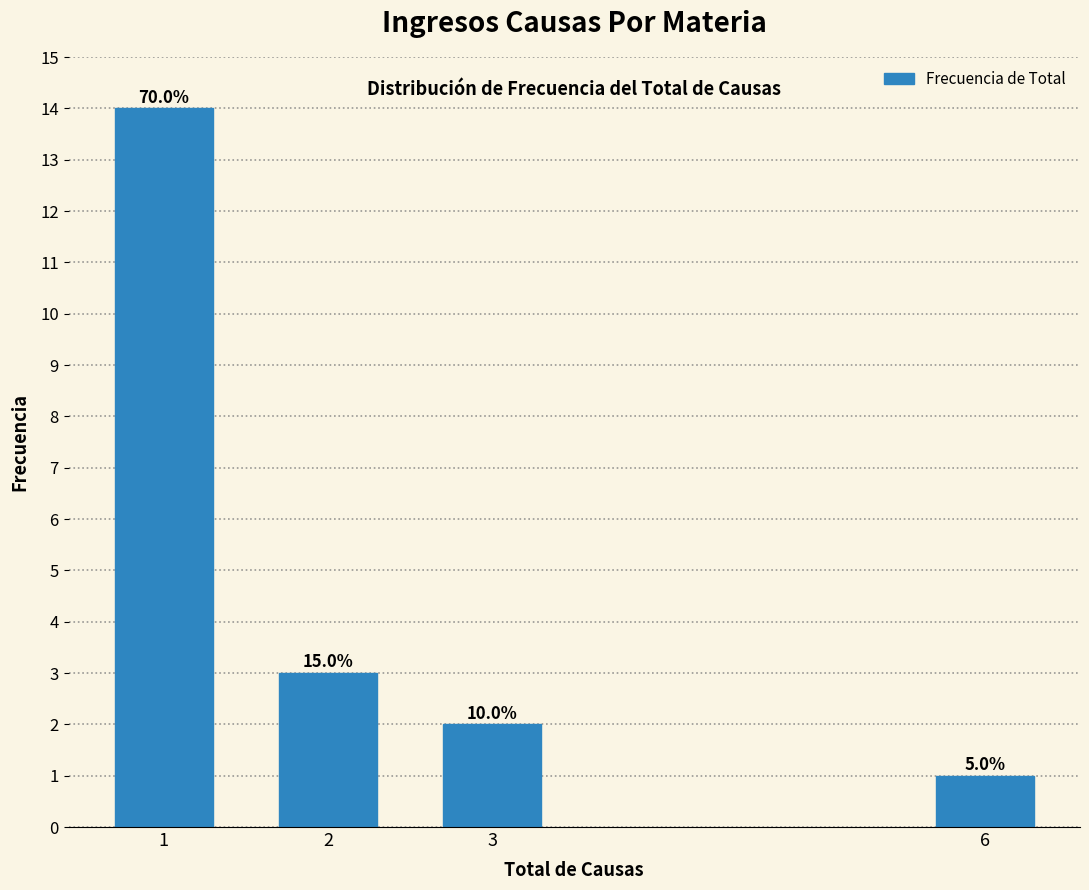

Does the chart contain any negative values?

No